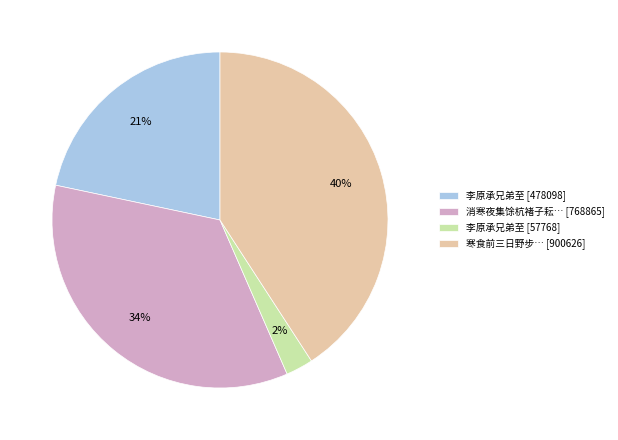

True or false: 57768 accounts for 3% of the total.

True